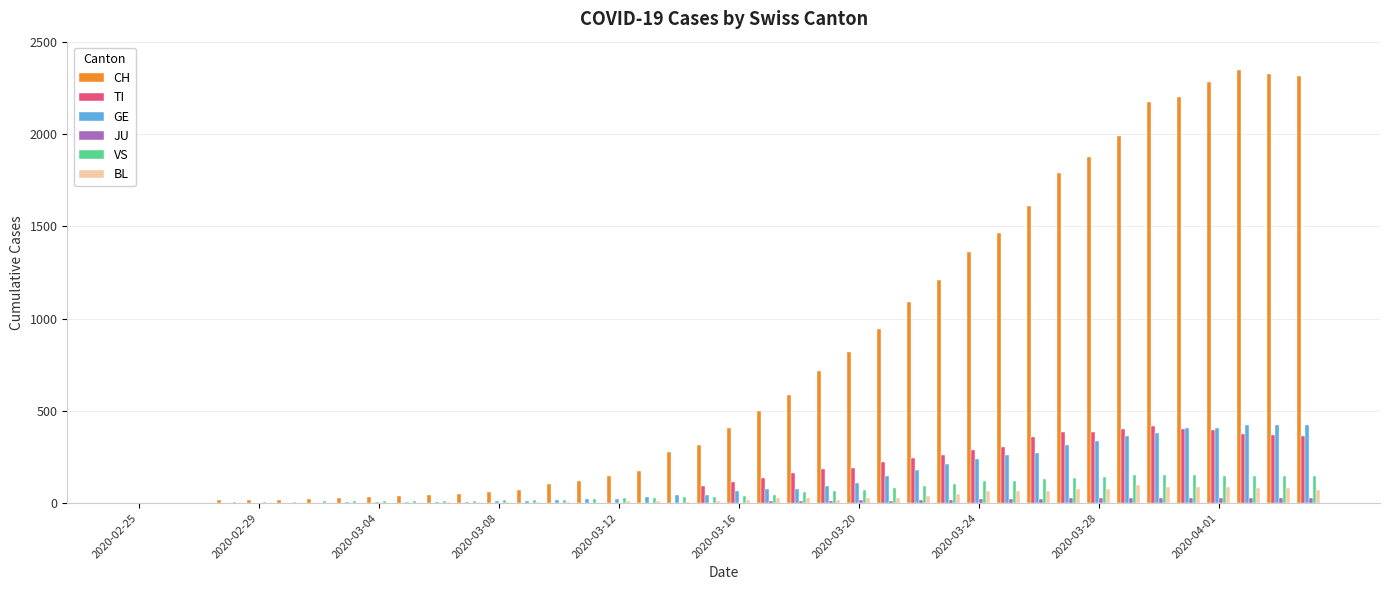

Which series has the widest spread of values?

CH